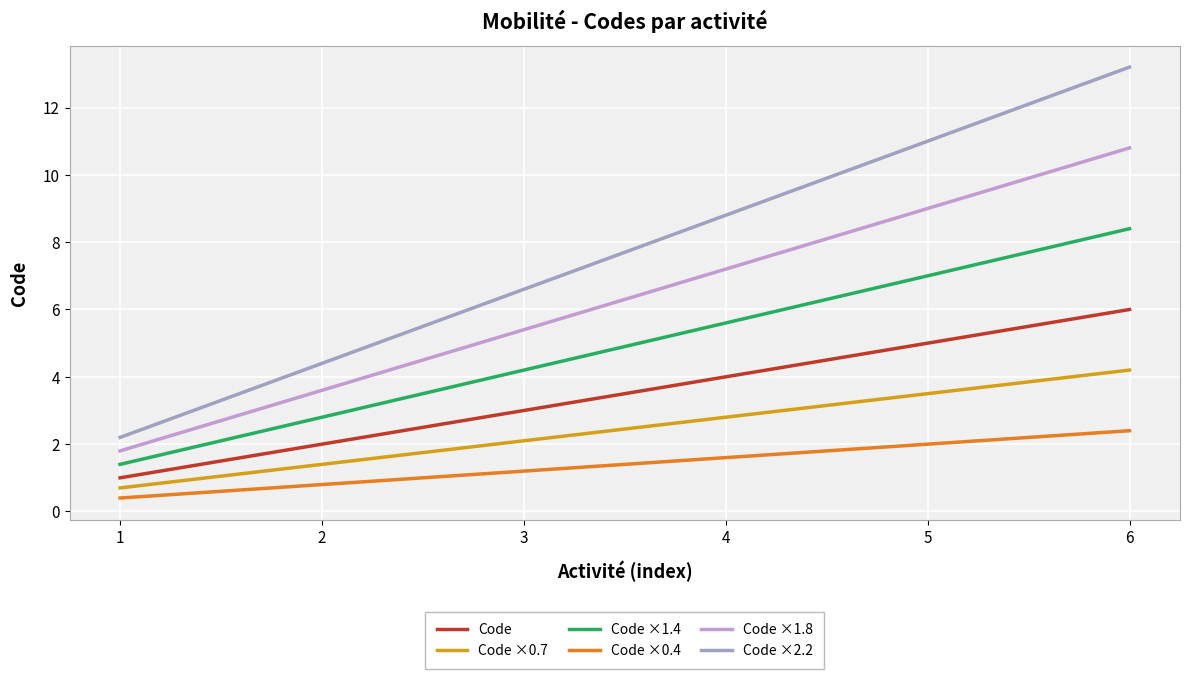

Does the chart have visible grid lines?

Yes